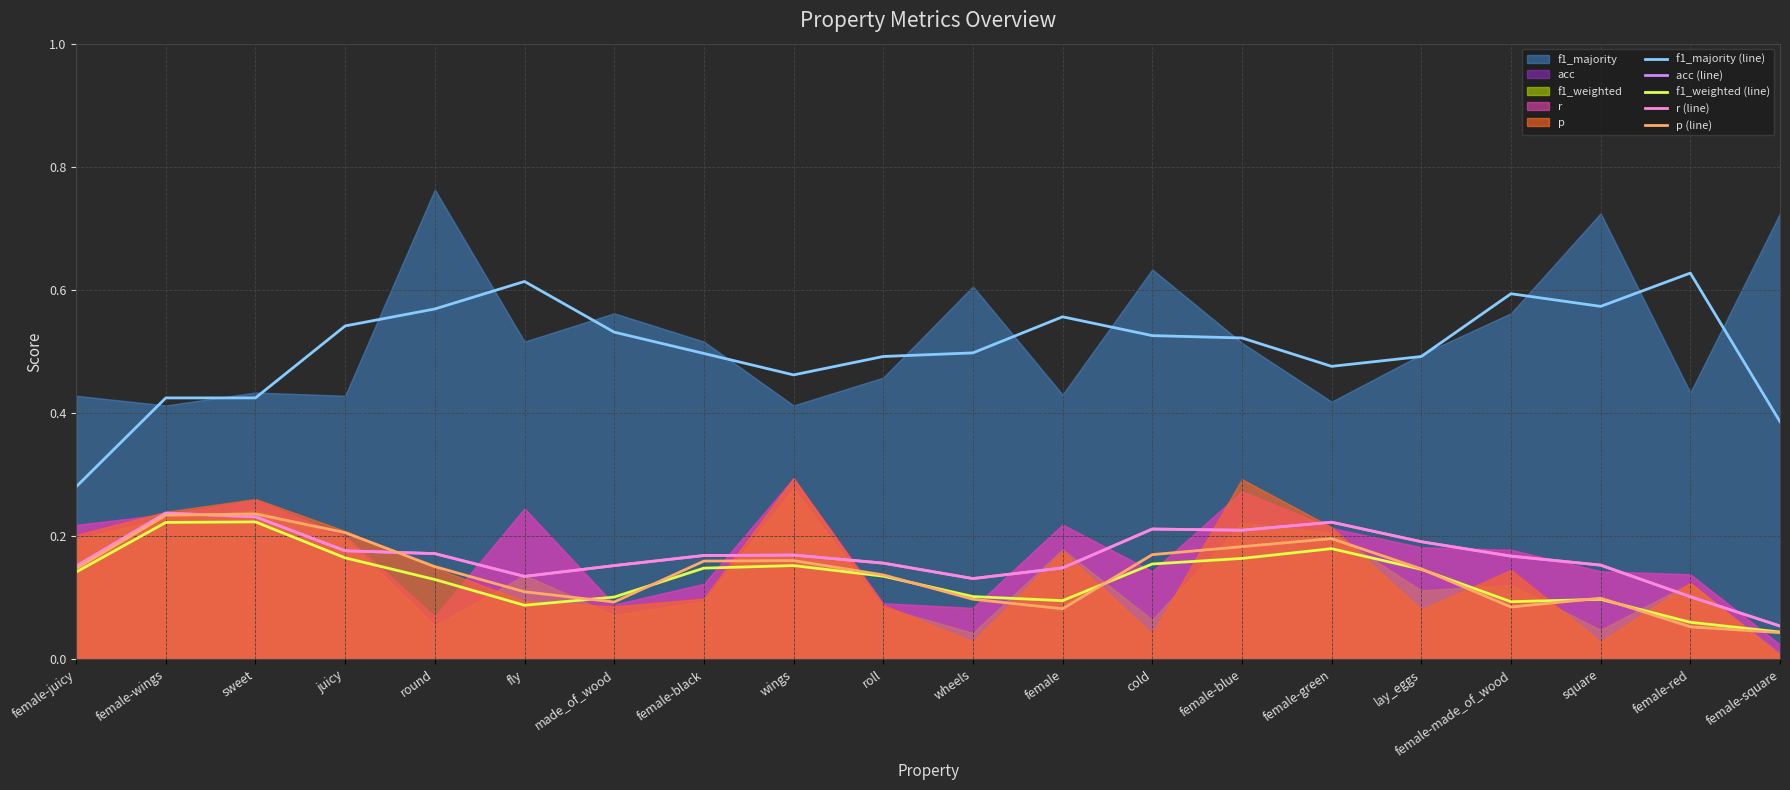

How many data points does each series have?

20